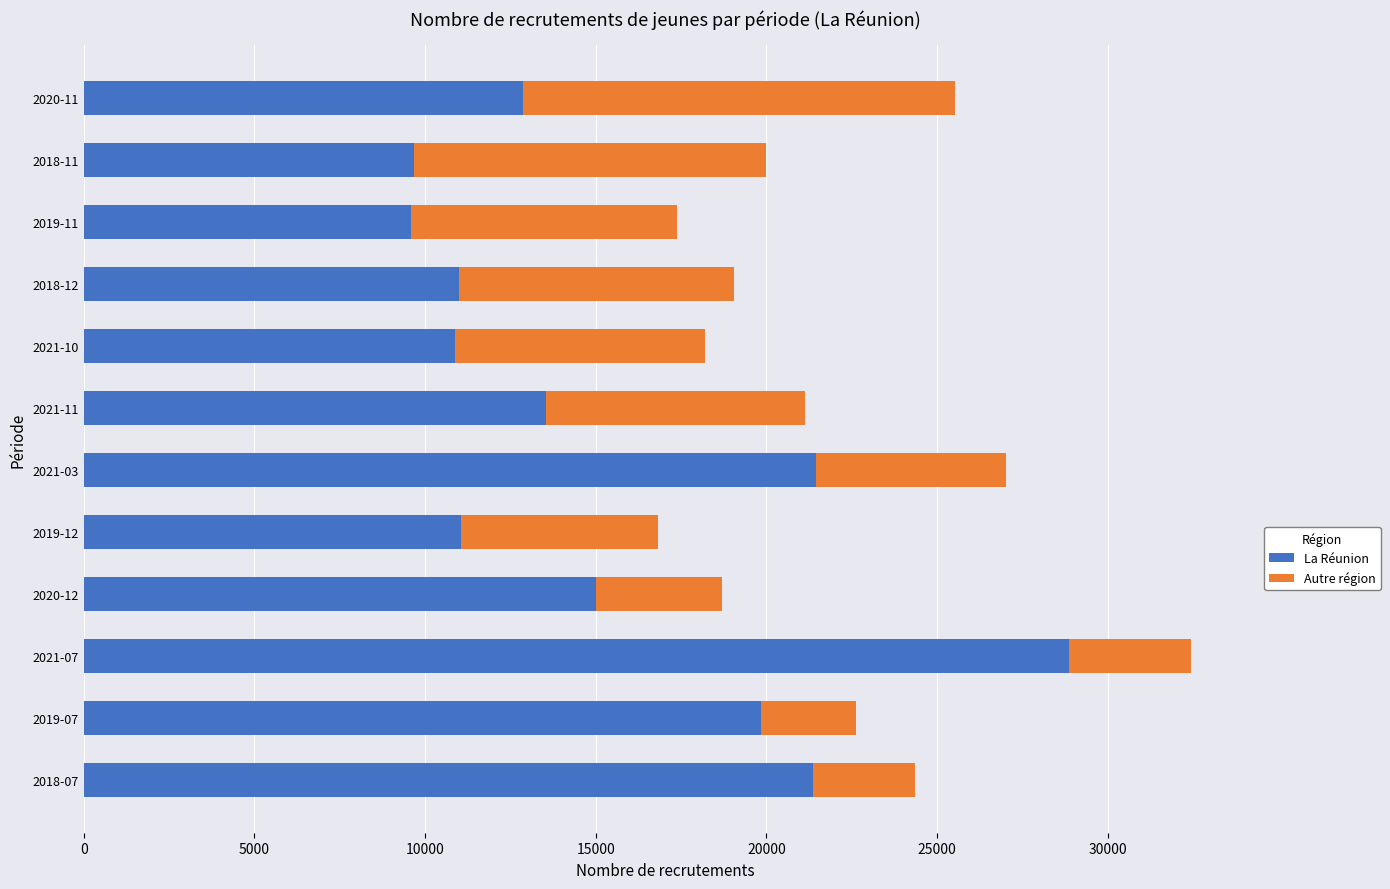

What is the total value across all series at 2020-11?

25531